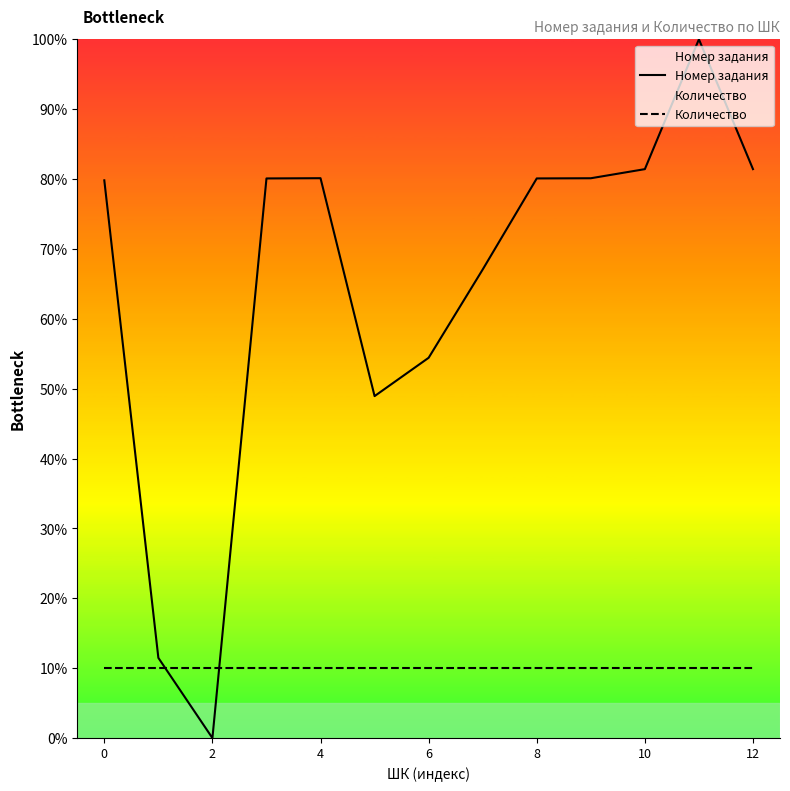

Is it true that Номер задания equals 54.4 at 6?

True